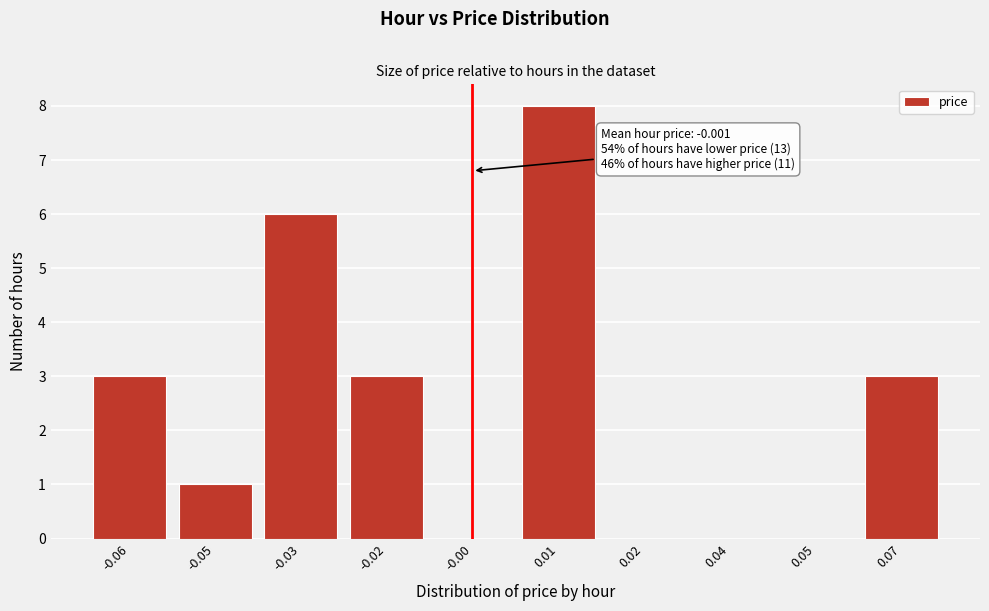

Reading left to right, what are all the values shown in this chart?

-0.06=3	-0.05=1	-0.03=6	-0.02=3	-0.00=0	0.01=8	0.02=0	0.04=0	0.05=0	0.07=3